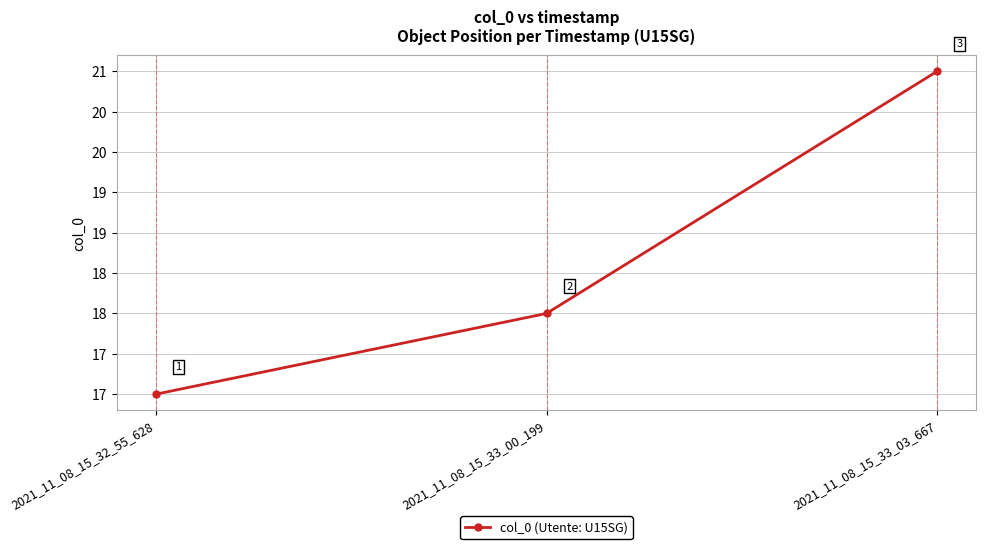

Does the chart have visible grid lines?

Yes